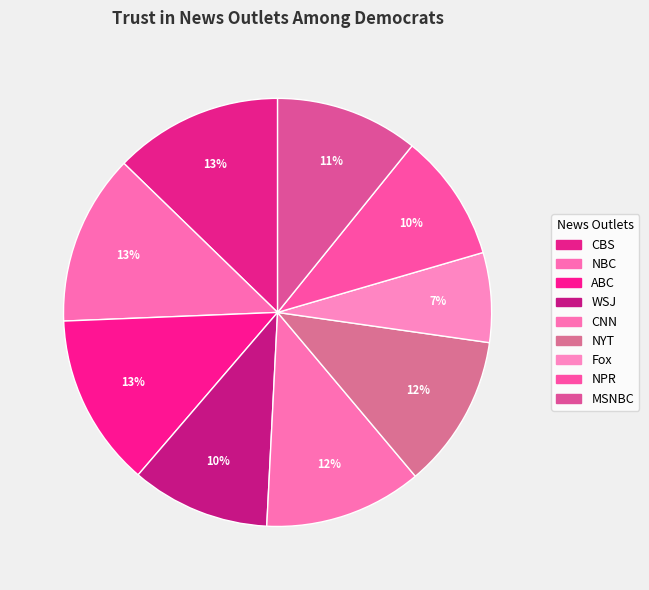

To the nearest percent, what is the combined percentage of NYT and NBC?

25%